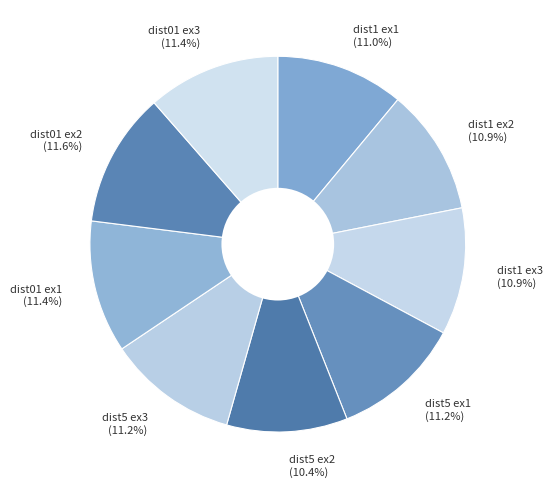

How many segments does this pie chart have?

9